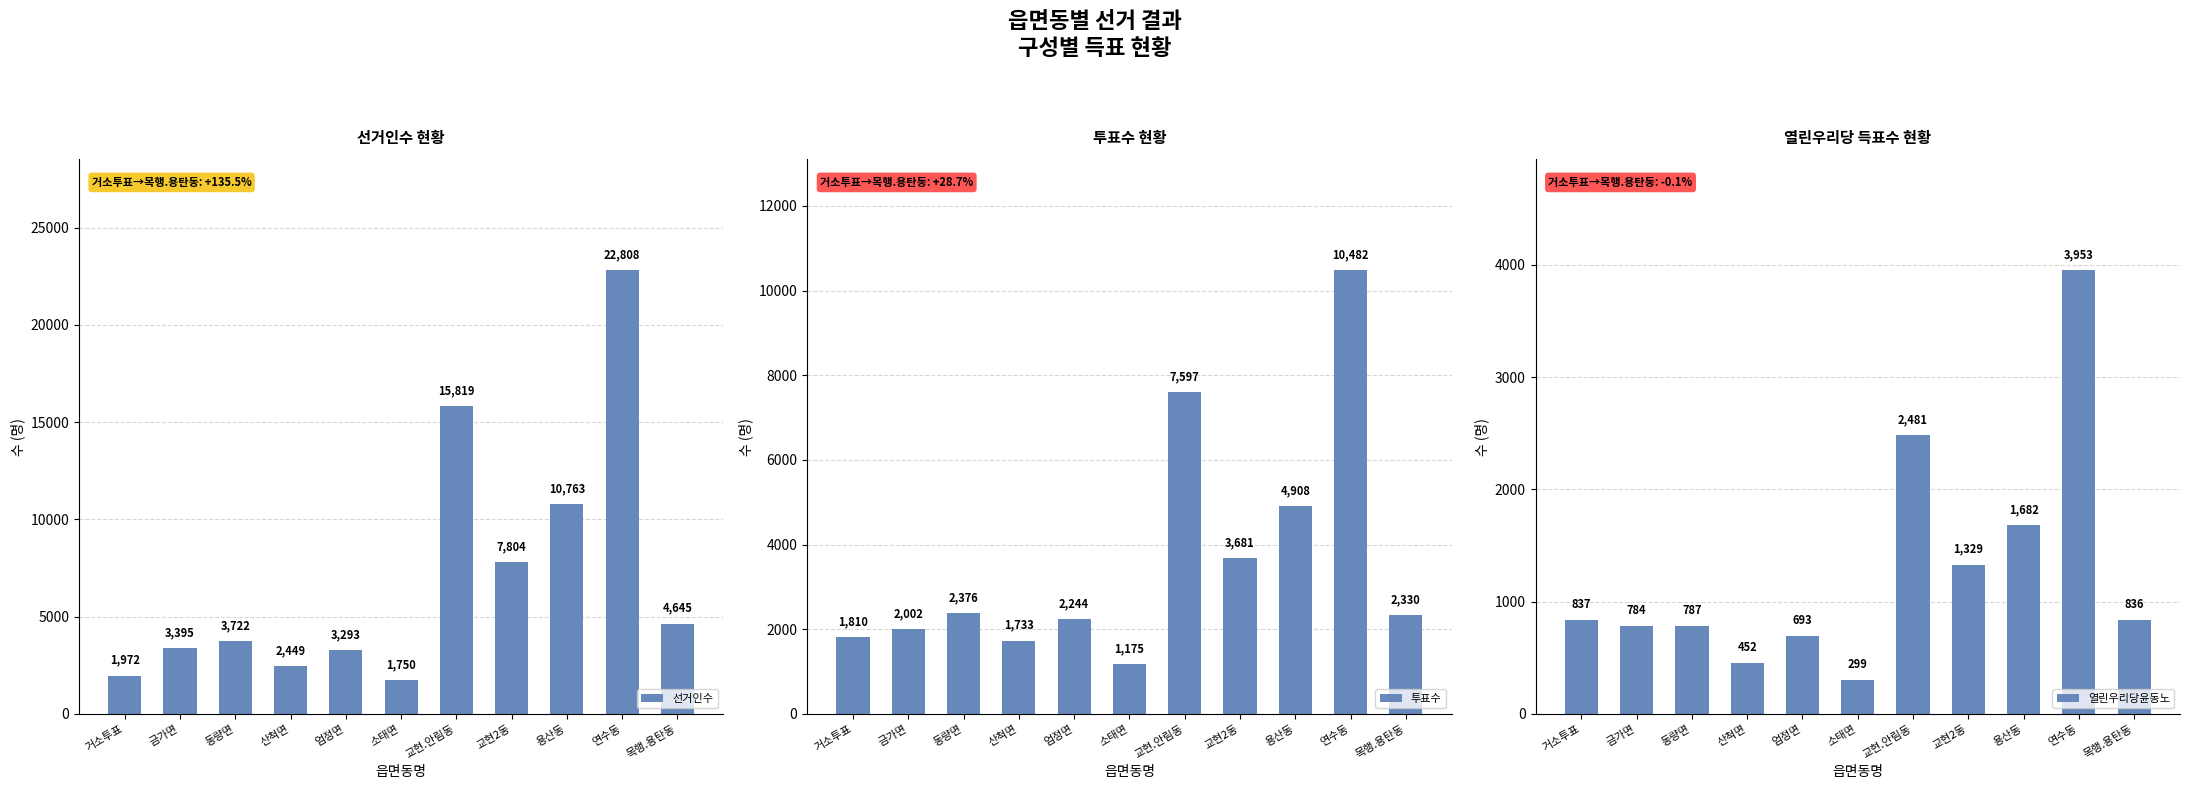

What is the average value of the 열린우리당윤동노 series?

1285